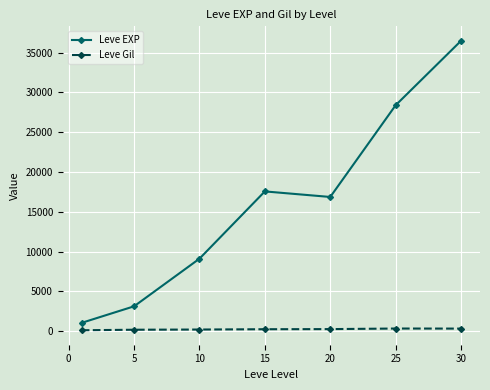

Which series has the largest total across all categories?

Leve EXP